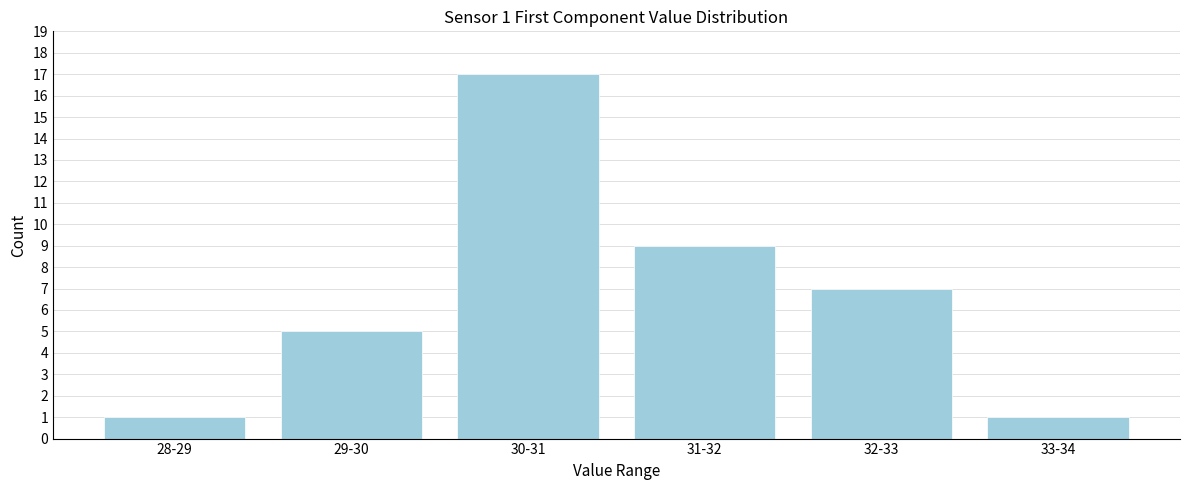

Reading right to left, what are all the values shown in this chart?

33-34=1	32-33=7	31-32=9	30-31=17	29-30=5	28-29=1